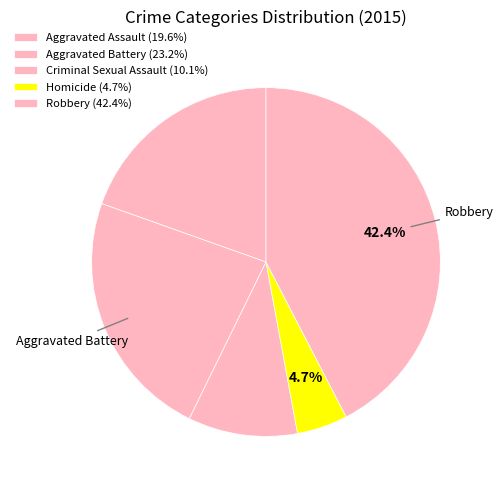

Does any single category account for the majority?

No